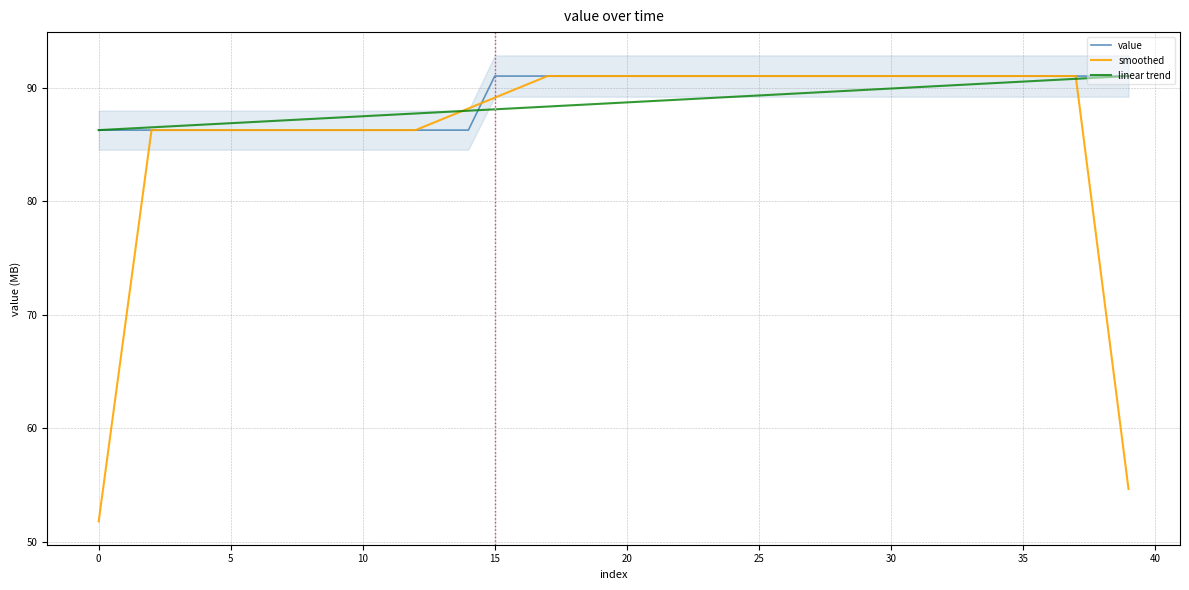

What is the maximum value for smoothed?

91.1